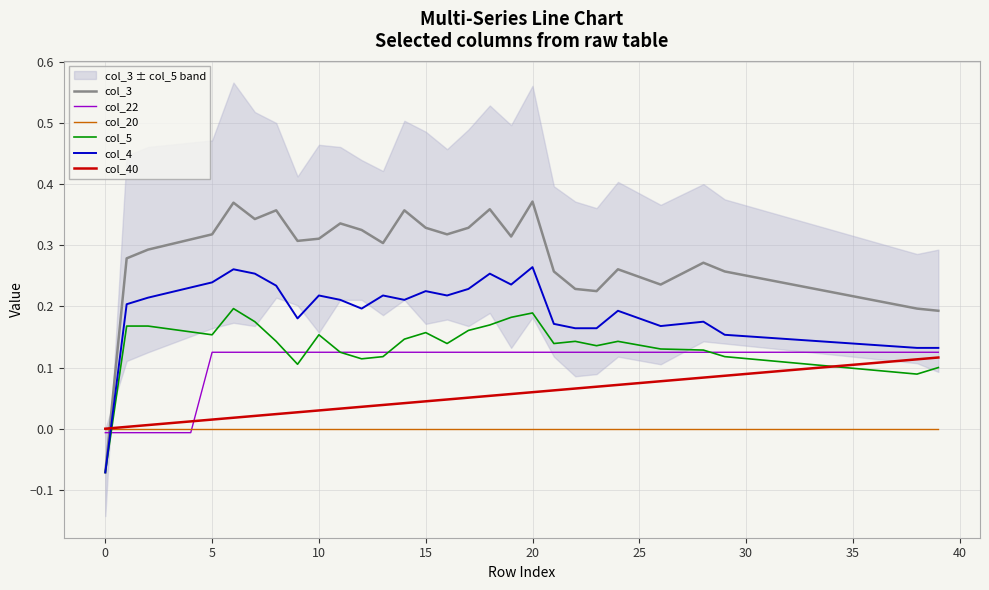

In col_4, how many points are higher than both neighbors (excluding endpoints)?

8